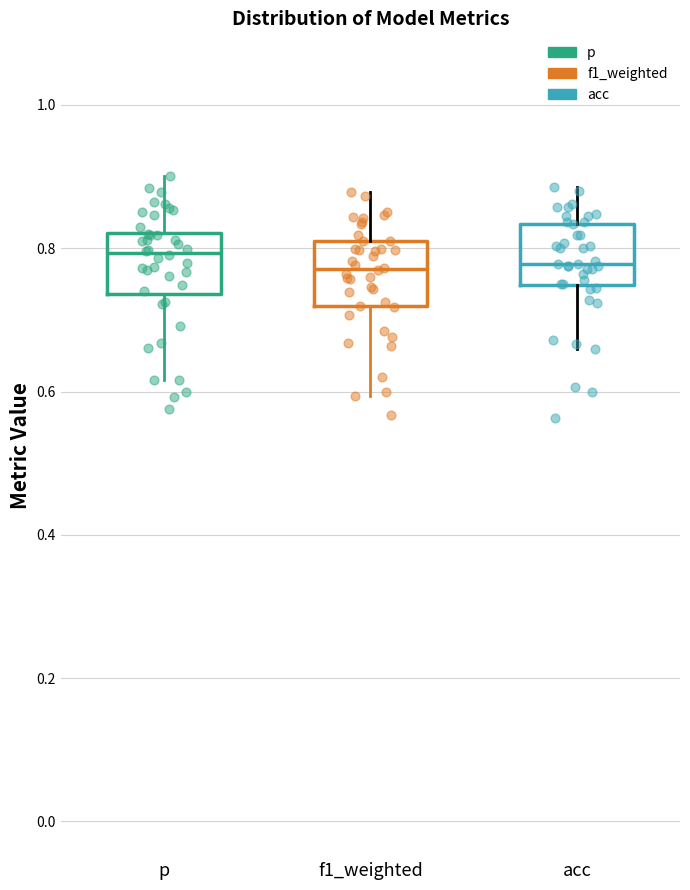

Reading left to right, read every box against the y-axis: the position of its median line, the range the box covers, and the ends of its whiskers. The values are not printed on the chart, so give them approximately, as read against the axis.

p: median 0.80, box 0.74 to 0.82, whiskers 0.62 to 0.90
f1_weighted: median 0.78, box 0.72 to 0.82, whiskers 0.60 to 0.88
acc: median 0.78, box 0.74 to 0.84, whiskers 0.66 to 0.88